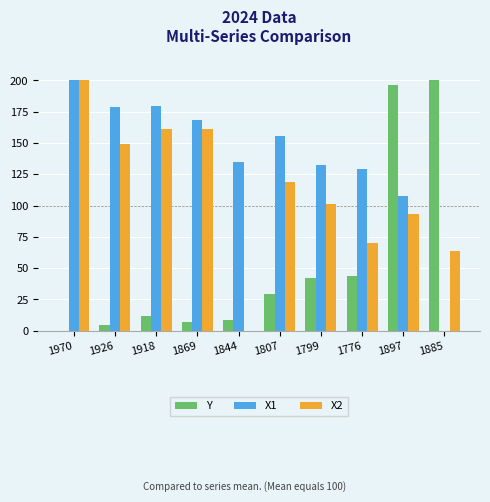

Is it true that X1 equals 200.0 at 1970?

True